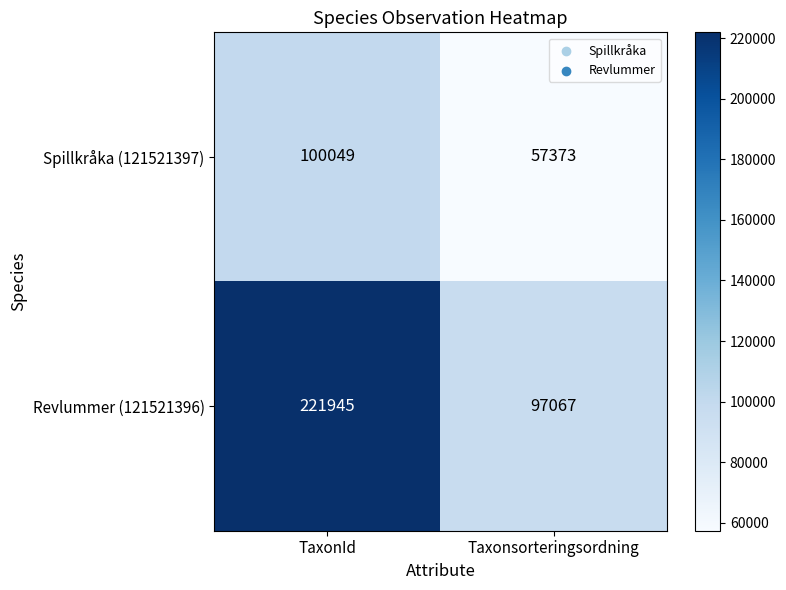

What is the total value across all series at Taxonsorteringsordning?

154440